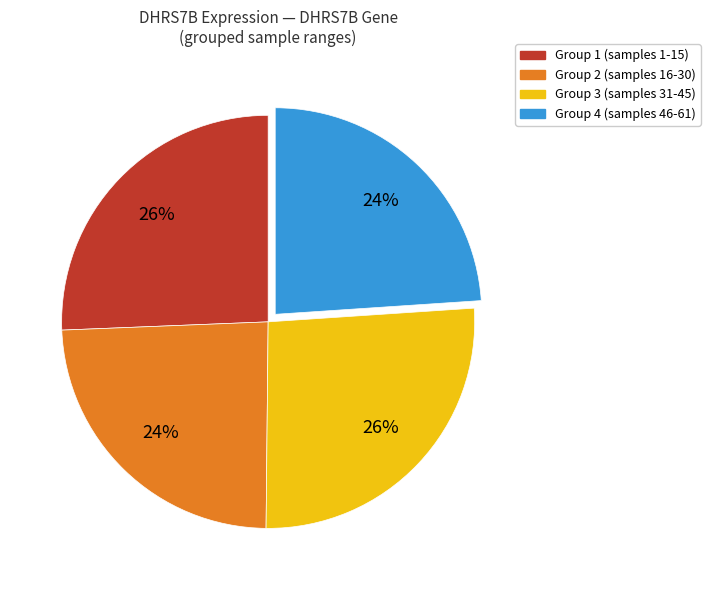

To the nearest percent, what is the average slice percentage?

25%